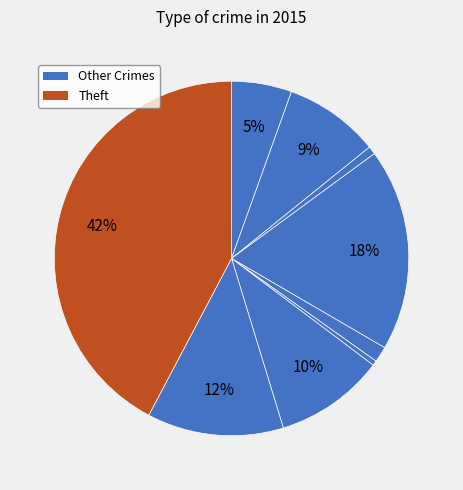

How many segments does this pie chart have?

9